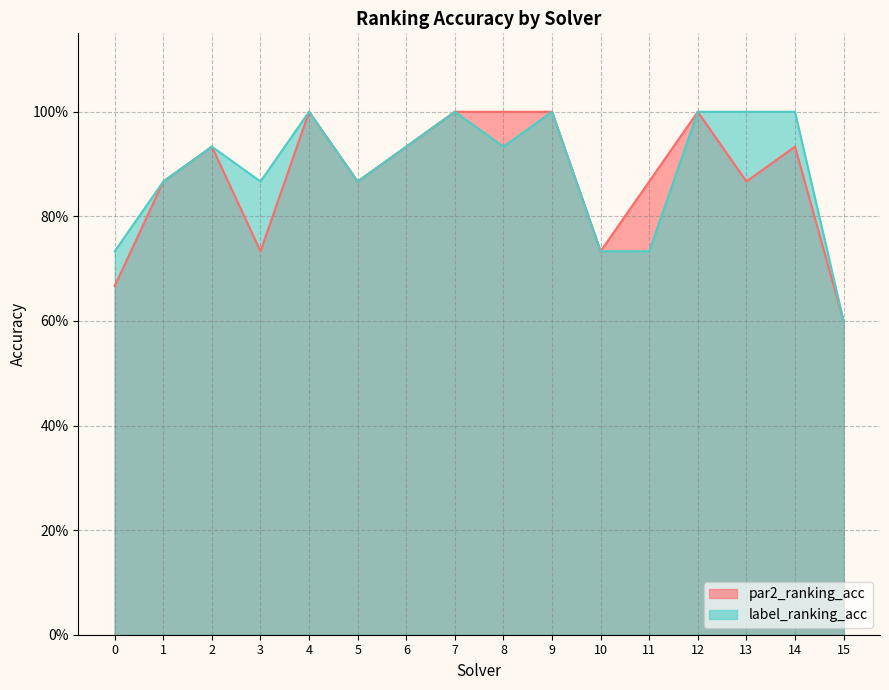

The value of label_ranking_acc at 14 is 1.0. True or false?

True